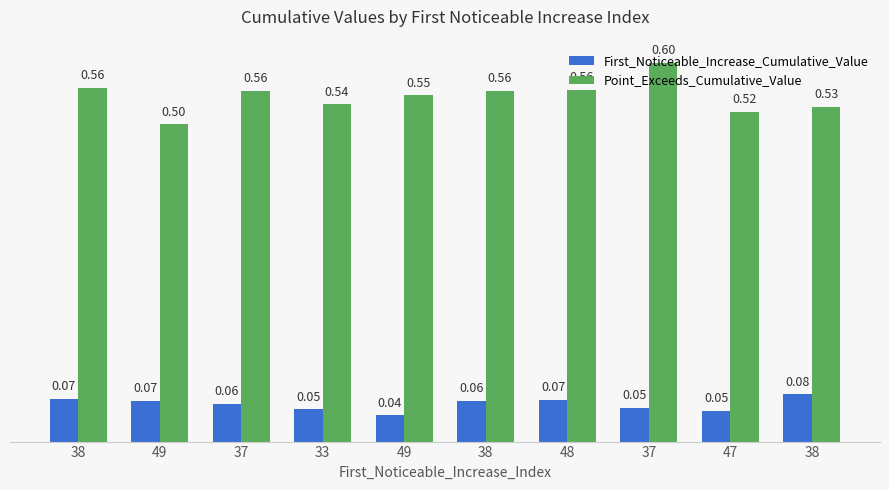

How many bars are there in each group?

2